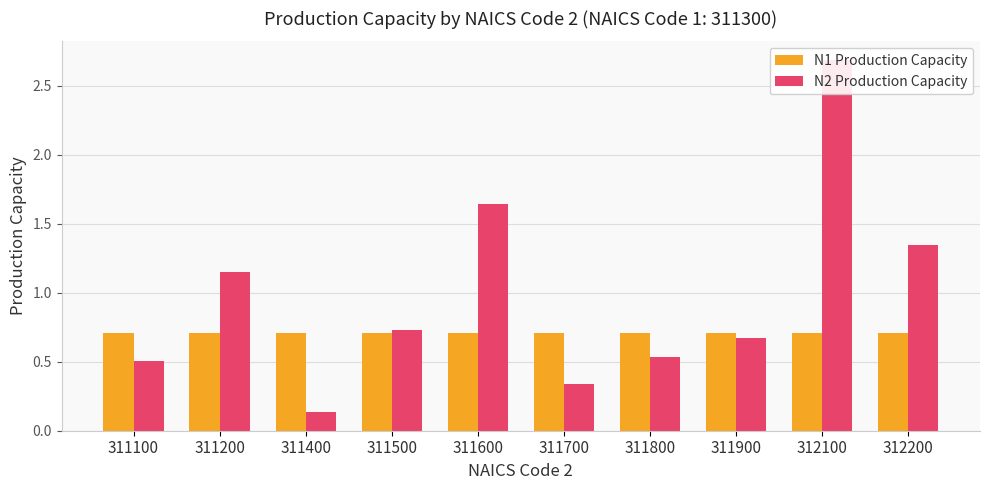

Which series has the largest total across all categories?

N2 Production Capacity